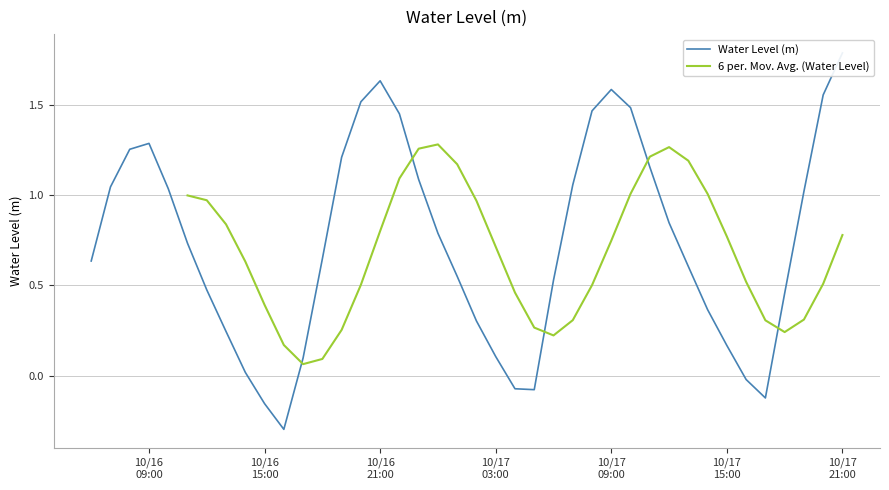

The value at 10/16 21:00 is 0.5. True or false?

False